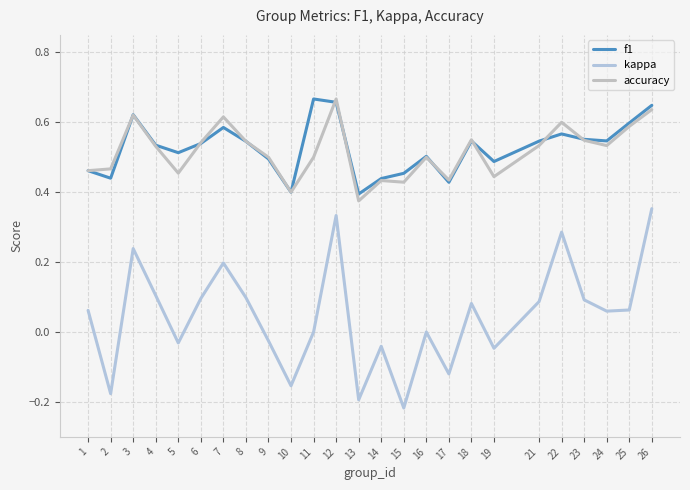

Which series has the largest range (max minus min)?

kappa